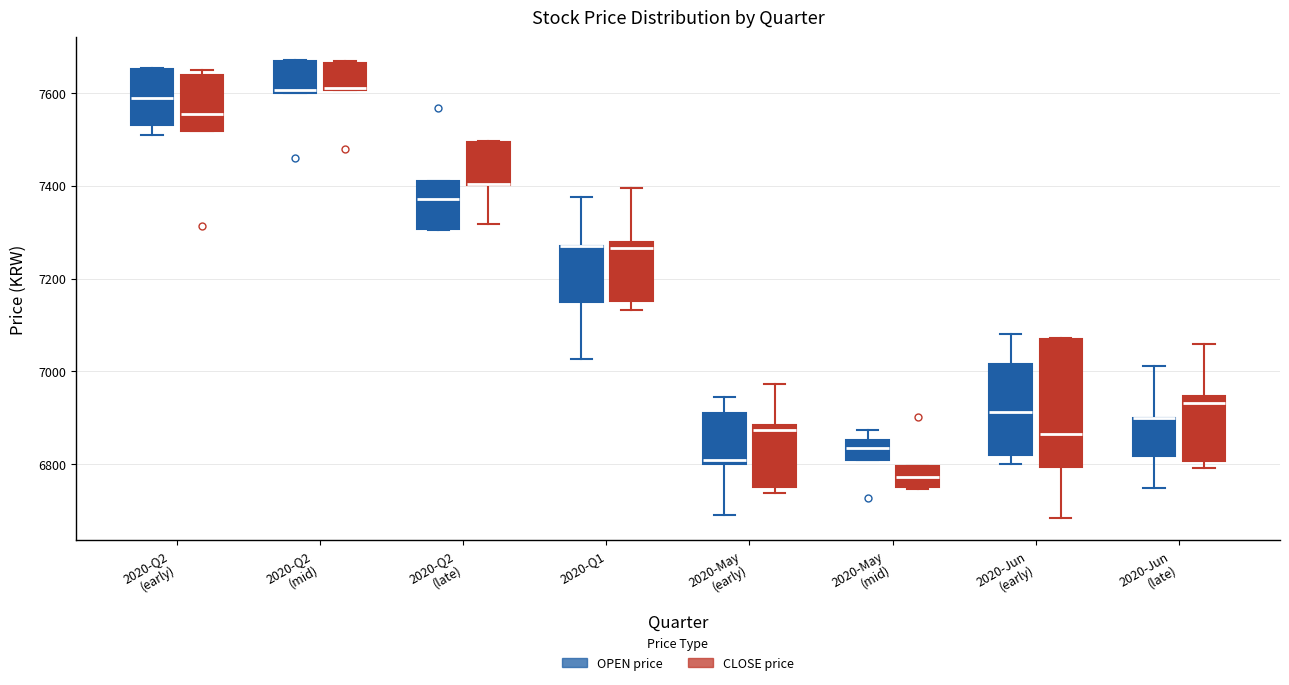

Reading left to right, transcribe this box plot: for each box, give where its median line is, the range the box spans, and where its two whiskers end, as read against the y-axis. The values are not printed on the chart, so give them approximately, as read against the axis.

2020-Q2 (early) (OPEN price): median 7600, box 7540 to 7660, whiskers 7520 to 7660
2020-Q2 (early) (CLOSE price): median 7560, box 7520 to 7640, whiskers 7520 to 7660
2020-Q2 (mid) (OPEN price): median 7600, box 7600 to 7680, whiskers 7600 to 7680
2020-Q2 (mid) (CLOSE price): median 7620, box 7600 to 7660, whiskers 7600 to 7660
2020-Q2 (late) (OPEN price): median 7380, box 7300 to 7420, whiskers 7300 to 7420
2020-Q2 (late) (CLOSE price): median 7400 (drawn on the box's lower edge), box 7400 to 7500, whiskers 7320 to 7500
2020-Q1 (OPEN price): median 7280 (drawn on the box's upper edge), box 7160 to 7280, whiskers 7020 to 7380
2020-Q1 (CLOSE price): median 7260, box 7160 to 7280, whiskers 7140 to 7400
2020-May (early) (OPEN price): median 6800 (just above the box's lower edge), box 6800 to 6920, whiskers 6700 to 6940
2020-May (early) (CLOSE price): median 6880 (just below the box's upper edge), box 6760 to 6880, whiskers 6740 to 6980
2020-May (mid) (OPEN price): median 6840, box 6820 to 6860, whiskers 6820 to 6880
2020-May (mid) (CLOSE price): median 6780, box 6760 to 6800, whiskers 6740 to 6800
2020-Jun (early) (OPEN price): median 6920, box 6820 to 7020, whiskers 6800 to 7080
2020-Jun (early) (CLOSE price): median 6860, box 6800 to 7060, whiskers 6680 to 7080
2020-Jun (late) (OPEN price): median 6900 (drawn on the box's upper edge), box 6820 to 6900, whiskers 6740 to 7020
2020-Jun (late) (CLOSE price): median 6940 (just below the box's upper edge), box 6800 to 6940, whiskers 6800 (just below the box's lower edge) to 7060